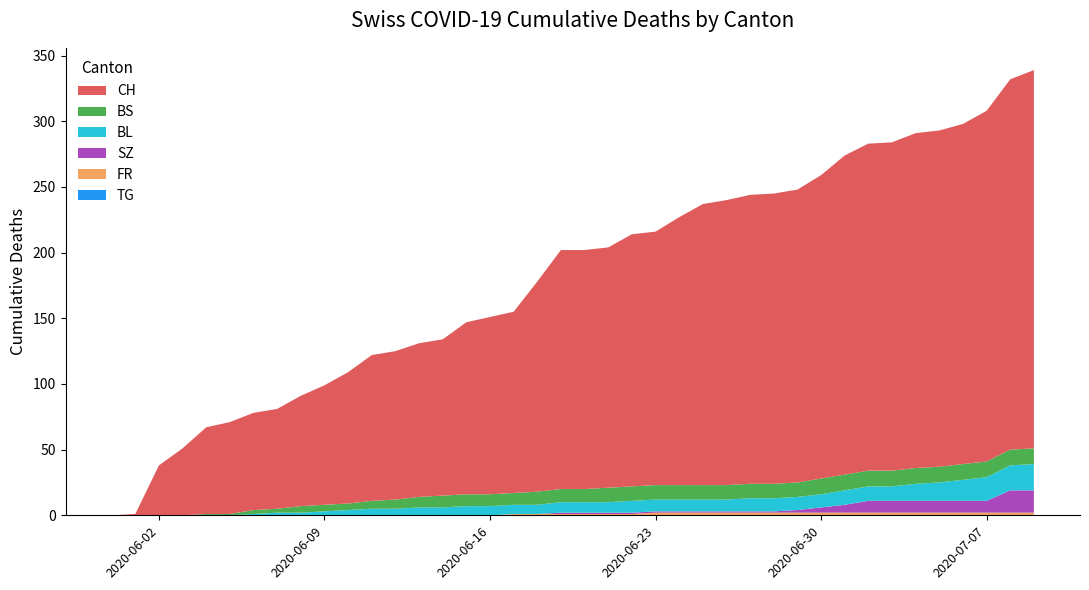

Reading left to right, what are all the values shown in this chart?

CH: 0	1	38	51	66	70	74	76	84	91	100	111	113	117	119	131	135	138	160	182	182	183	192	193	204	214	217	220	221	223	231	243	249	250	255	256	259	267	282	288
BS: 0	0	0	0	1	1	3	3	5	5	5	6	7	8	9	9	9	9	10	10	10	11	11	11	11	11	11	11	11	11	12	12	12	12	12	12	12	12	12	12
BL: 0	0	0	0	0	0	1	2	2	3	4	5	5	6	6	7	7	7	7	8	8	8	9	9	9	9	9	10	10	10	10	11	11	11	13	14	16	18	19	20
SZ: 0	0	0	0	0	0	0	0	0	0	0	0	0	0	0	0	0	0	0	1	1	1	1	1	1	1	1	1	1	2	4	6	9	9	9	9	9	9	17	17
FR: 0	0	0	0	0	0	0	0	0	0	0	0	0	0	0	0	0	1	1	1	1	1	1	2	2	2	2	2	2	2	2	2	2	2	2	2	2	2	2	2
TG: 0	0	0	0	0	0	0	0	0	0	0	0	0	0	0	0	0	0	0	0	0	0	0	0	0	0	0	0	0	0	0	0	0	0	0	0	0	0	0	0